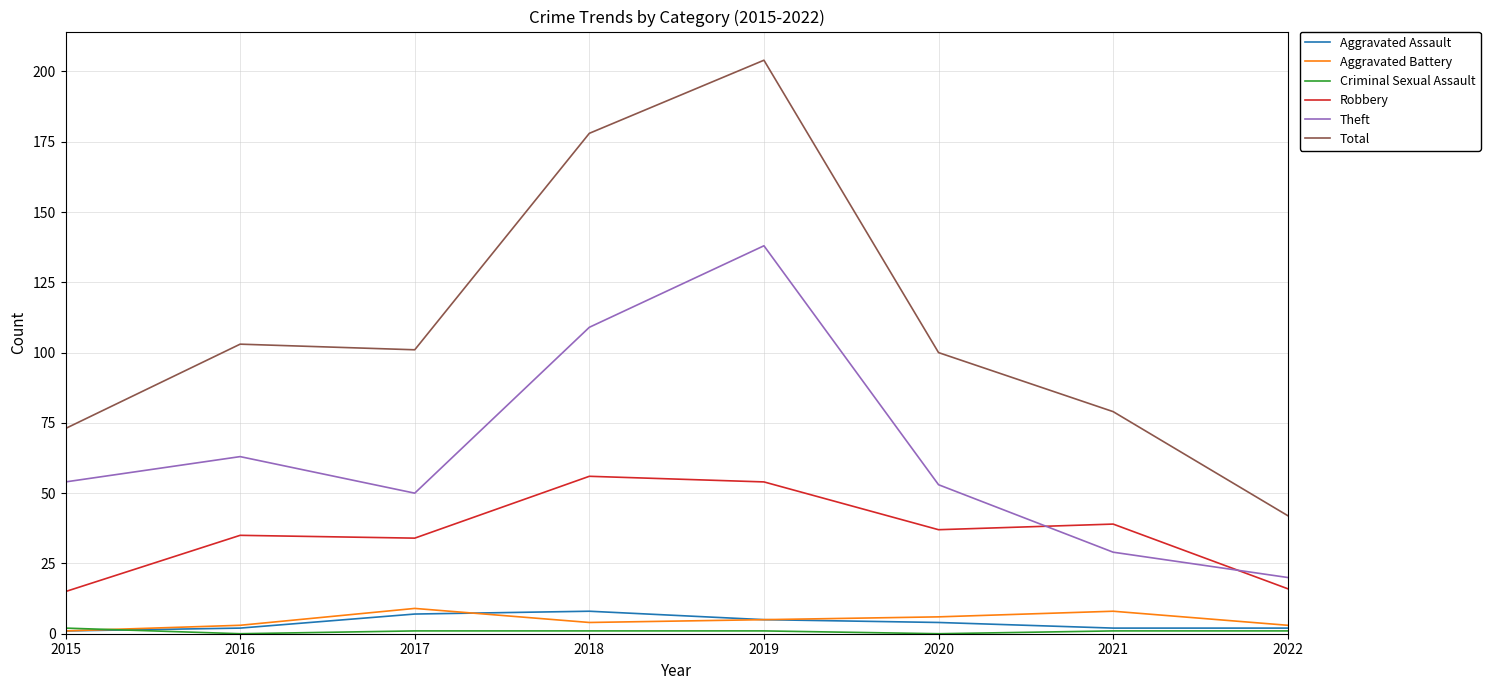

Is it true that Theft equals 32 at 2022?

False